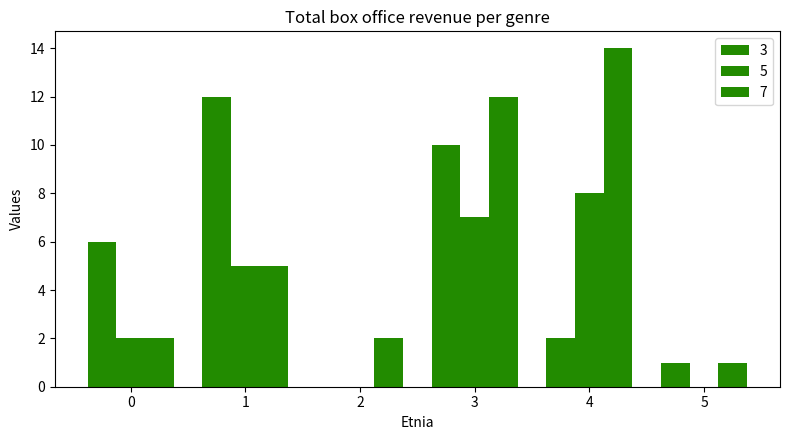

How many distinct data groups are displayed?

3